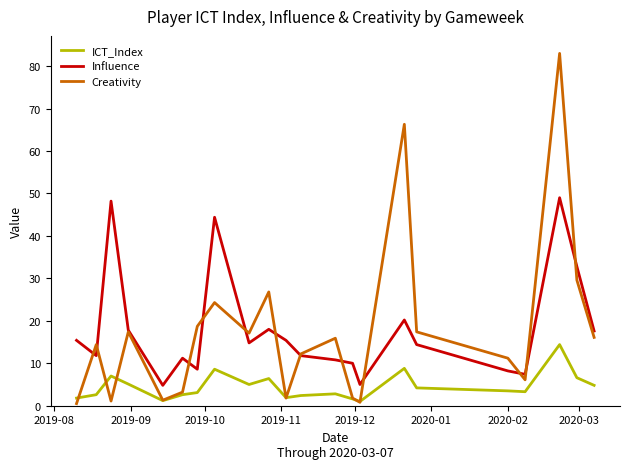

List the series in order of their peak value, highest first.

Creativity, Influence, ICT_Index